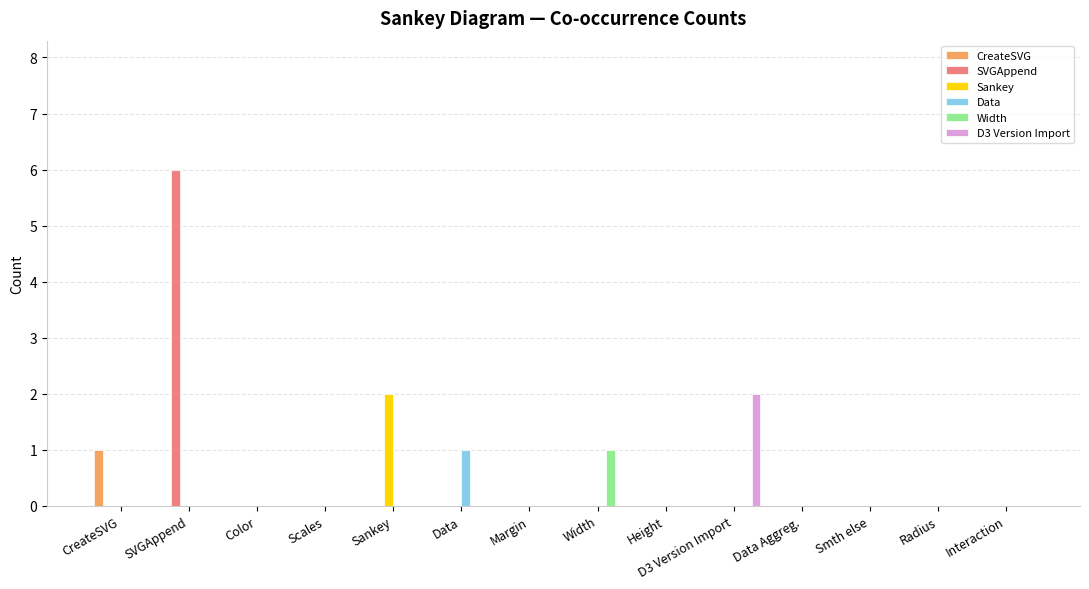

The value of CreateSVG at Data Aggreg. is 0. True or false?

True